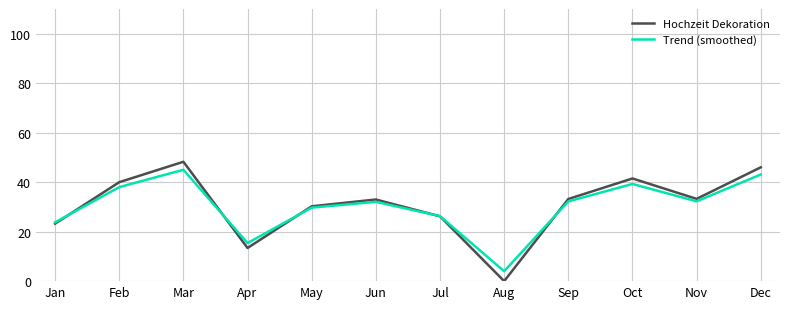

Where does the Trend (smoothed) series first go above 32?

Feb